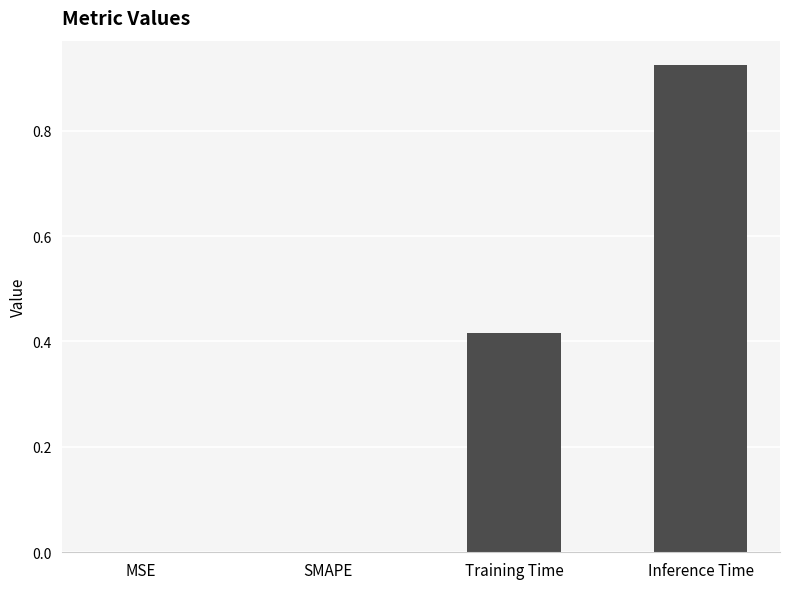

What is the sum of all values?

1.3